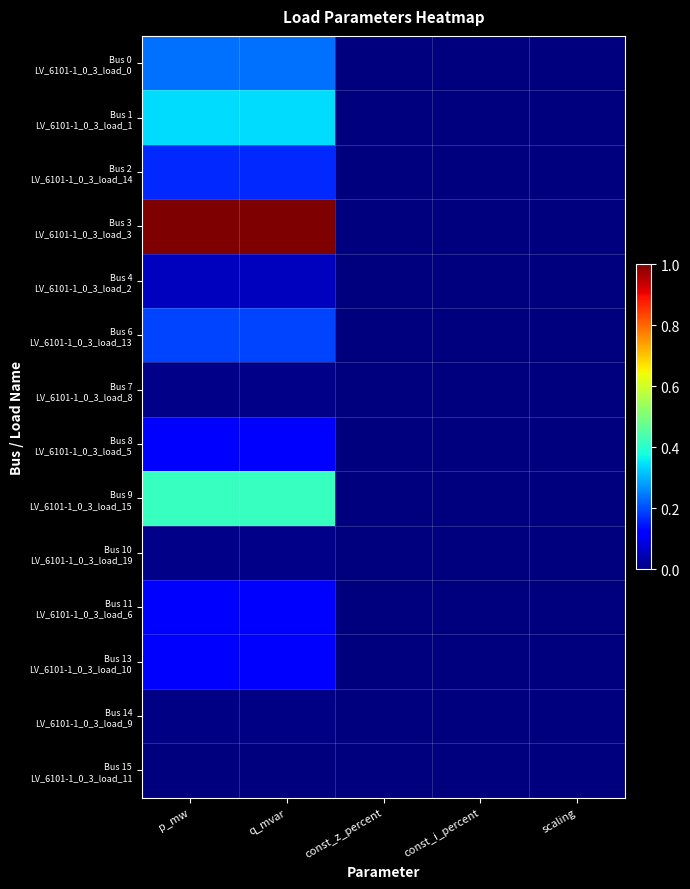

List the series in order of their peak value, highest first.

Bus 3 LV_6101-1_0_3_load_3, Bus 9 LV_6101-1_0_3_load_15, Bus 1 LV_6101-1_0_3_load_1, Bus 0 LV_6101-1_0_3_load_0, Bus 6 LV_6101-1_0_3_load_13, Bus 2 LV_6101-1_0_3_load_14, Bus 13 LV_6101-1_0_3_load_10, Bus 8 LV_6101-1_0_3_load_5, Bus 11 LV_6101-1_0_3_load_6, Bus 4 LV_6101-1_0_3_load_2, Bus 7 LV_6101-1_0_3_load_8, Bus 10 LV_6101-1_0_3_load_19, Bus 14 LV_6101-1_0_3_load_9, Bus 15 LV_6101-1_0_3_load_11